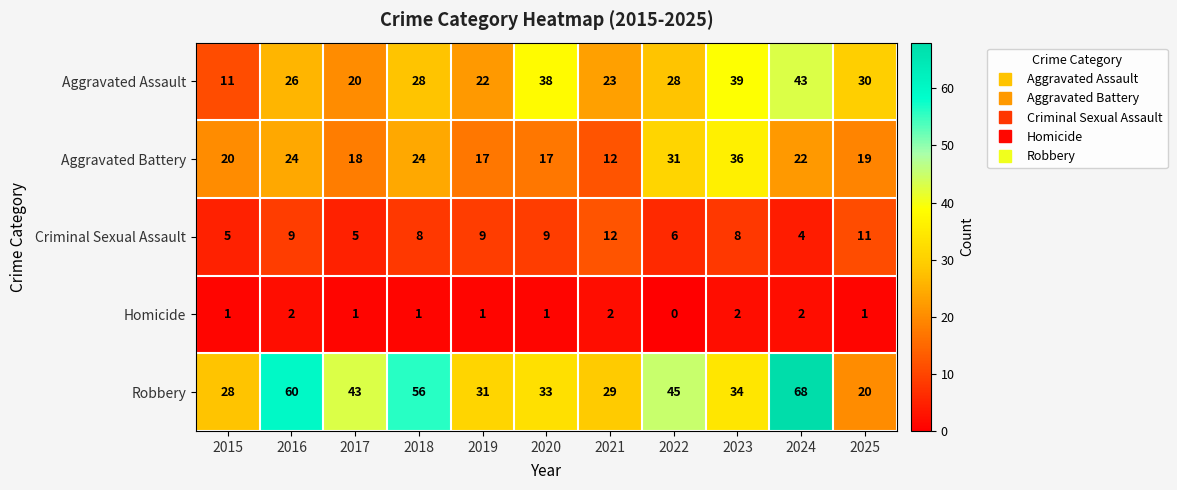

What is the average value of the Aggravated Battery series?

22